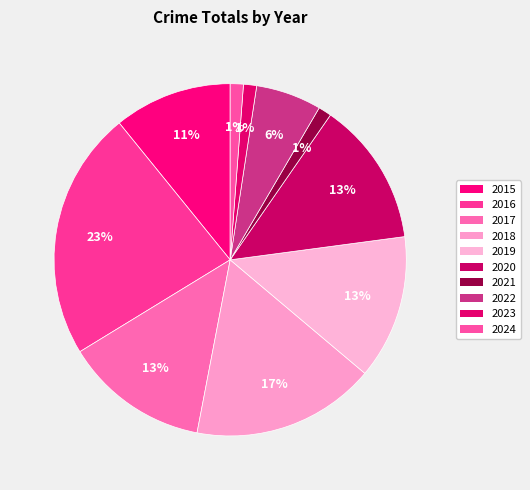

Is it true that 2018 is 27% of the pie?

False